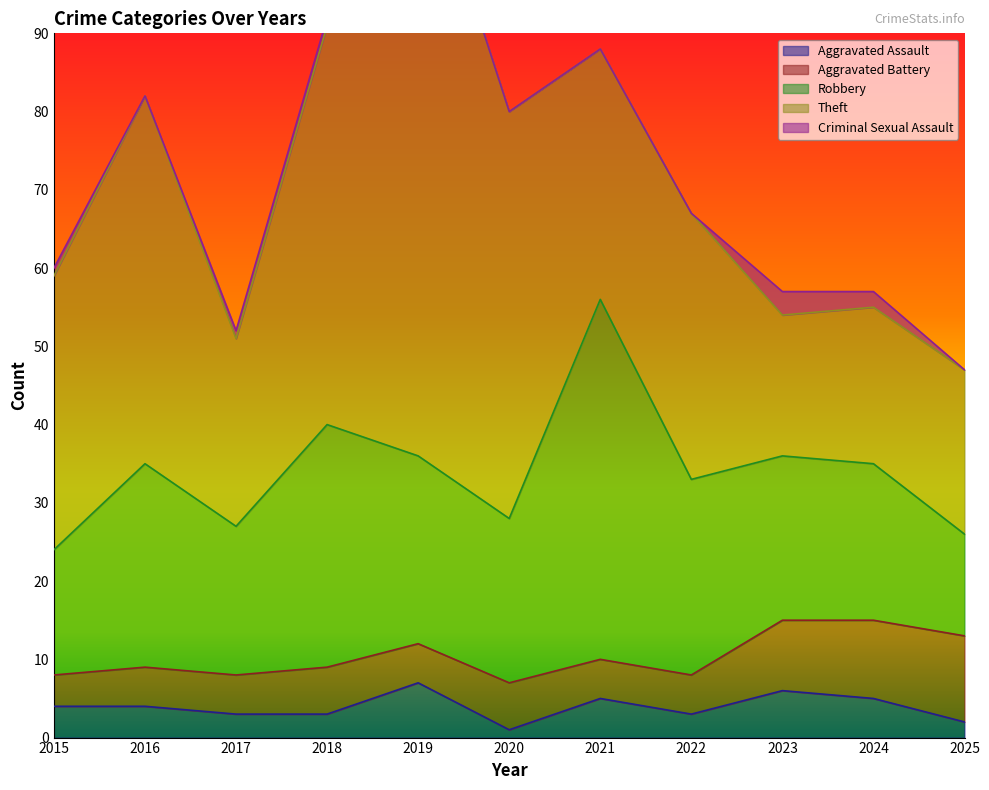

Which has a higher value, 2023 or 2016?

2023